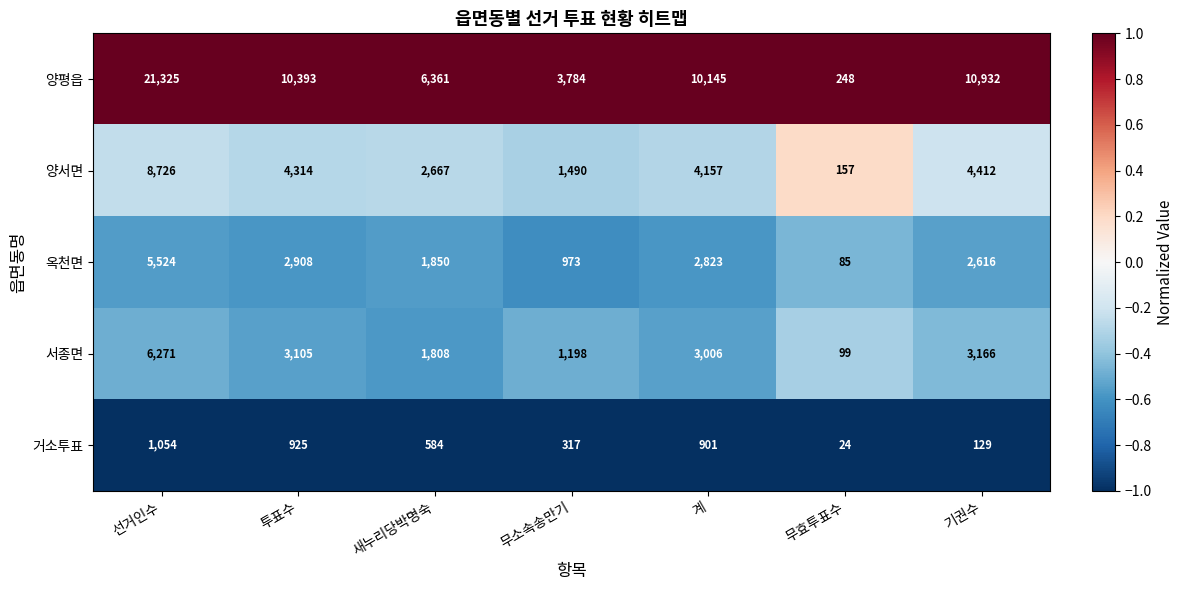

What is the greatest value displayed?

21325